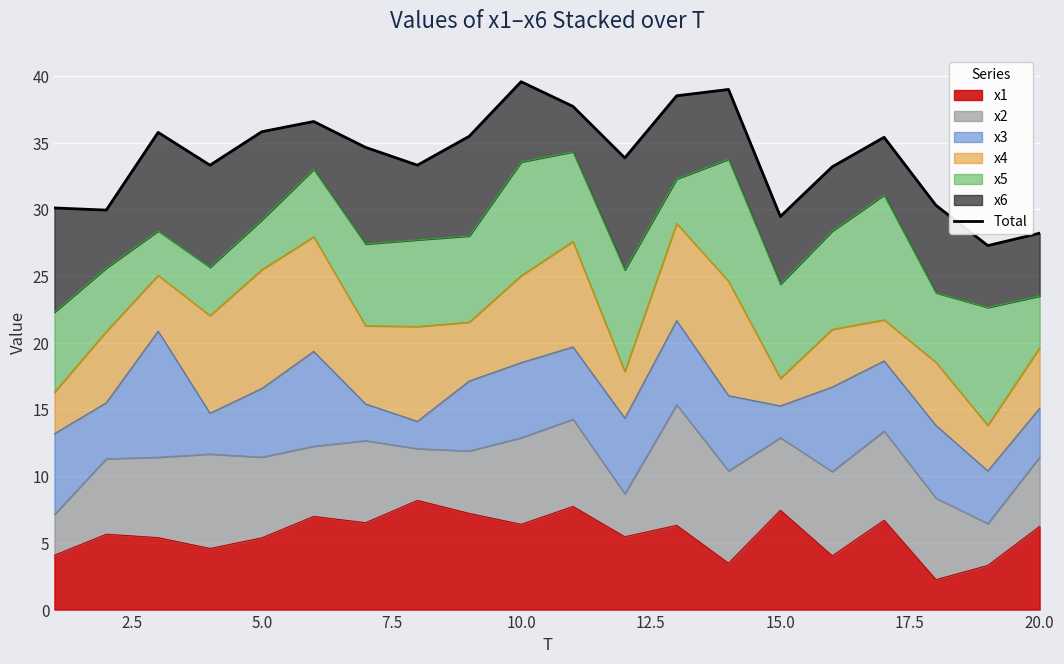

How many values are below 34?

10